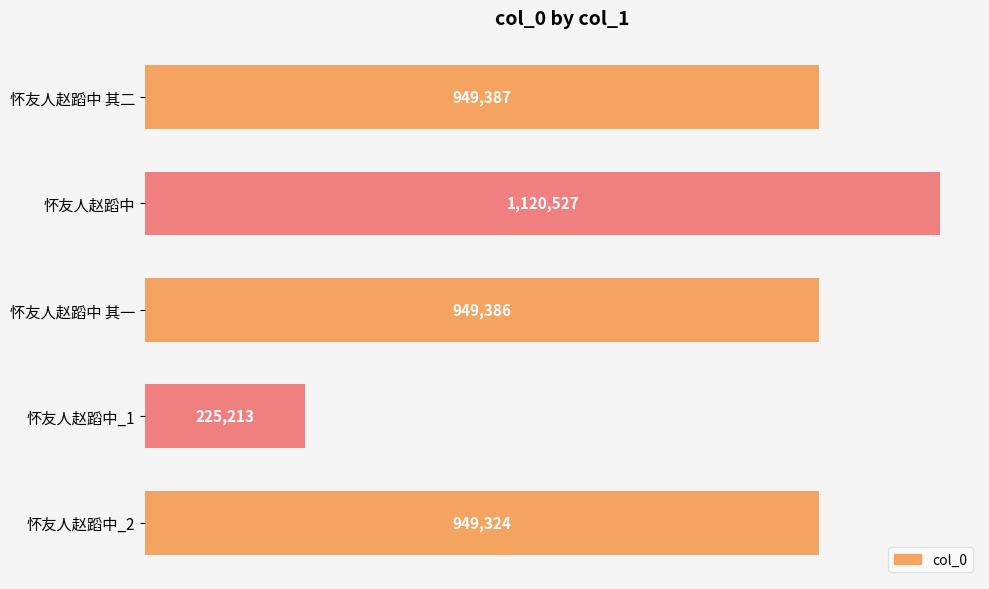

Does the chart contain any negative values?

No